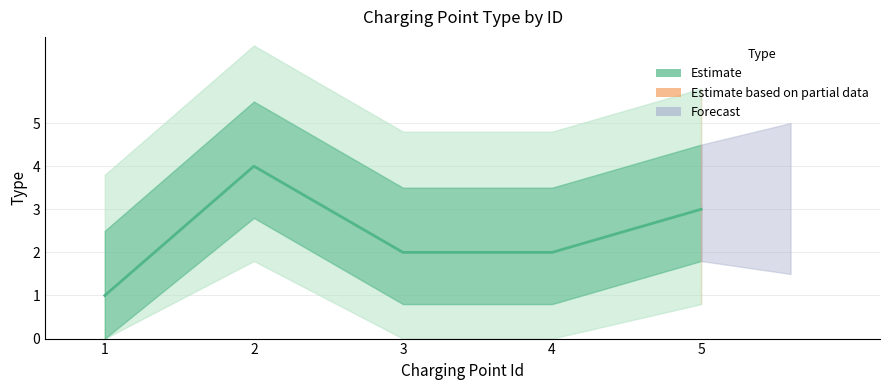

Between 2 and 1, which is larger?

2